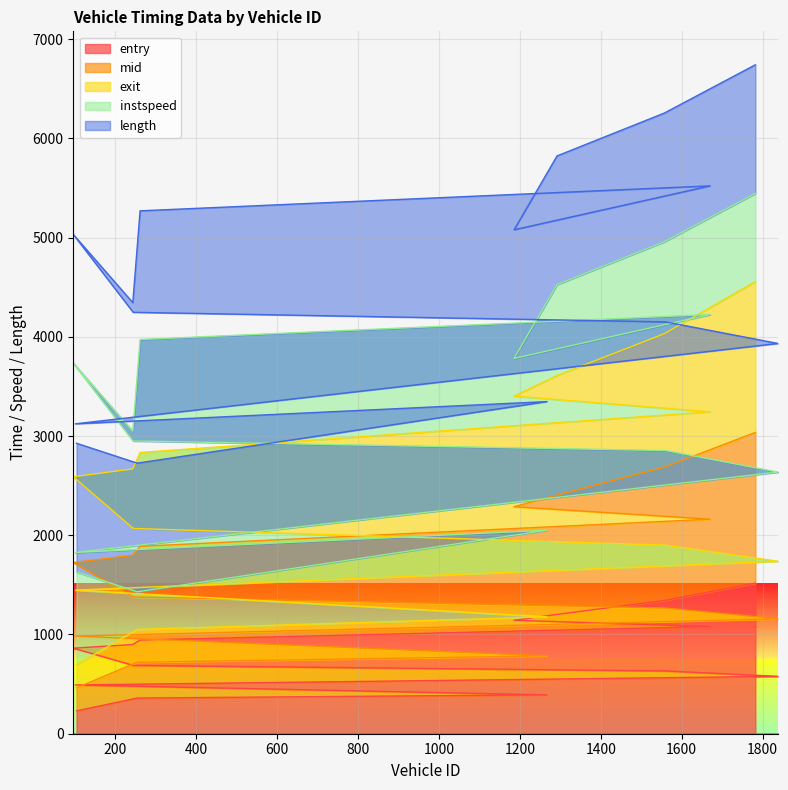

What is the minimum value for entry?

230.6